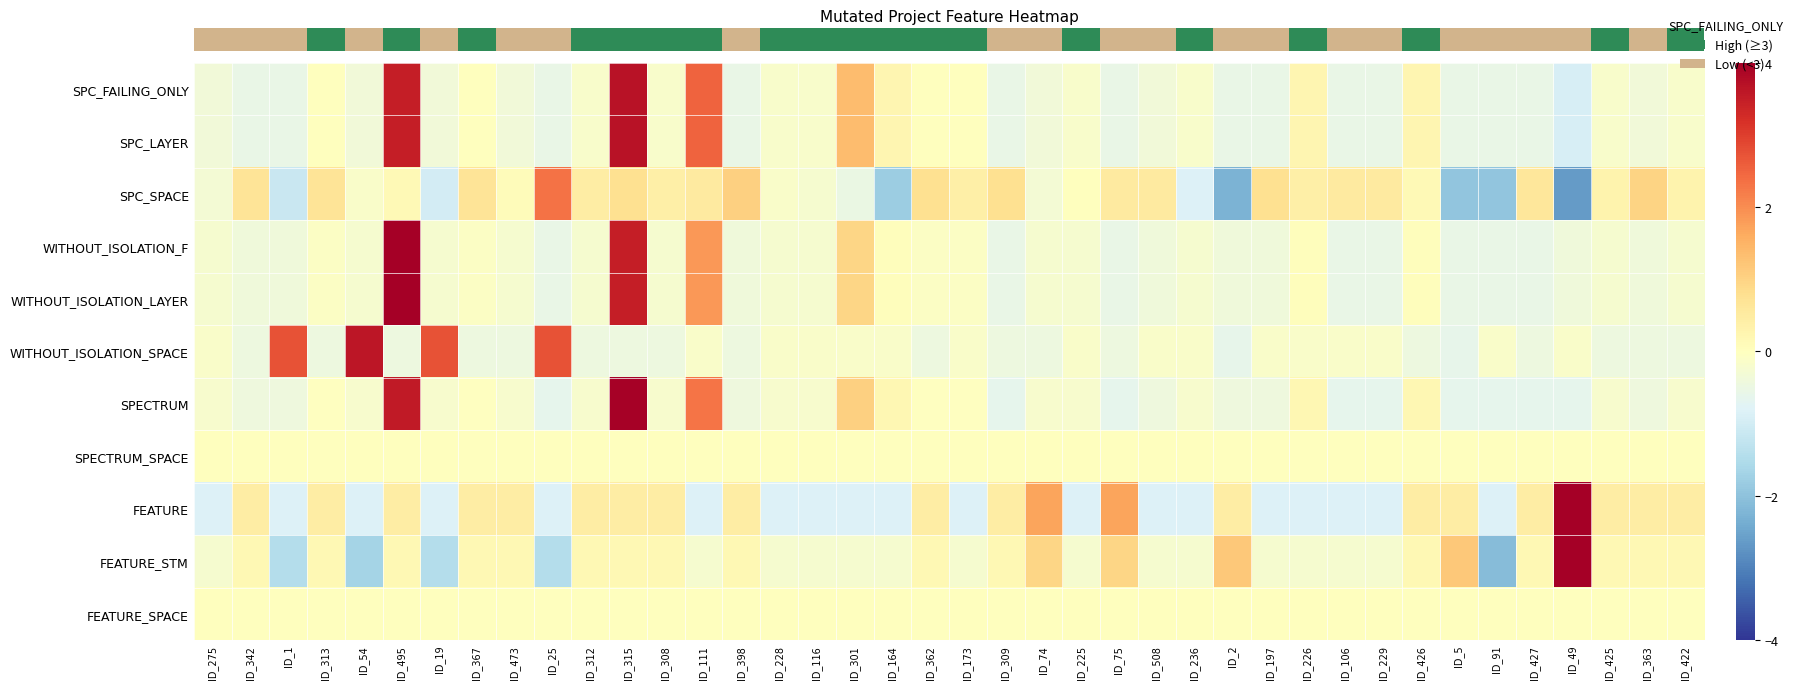

How many series are shown in this chart?

11